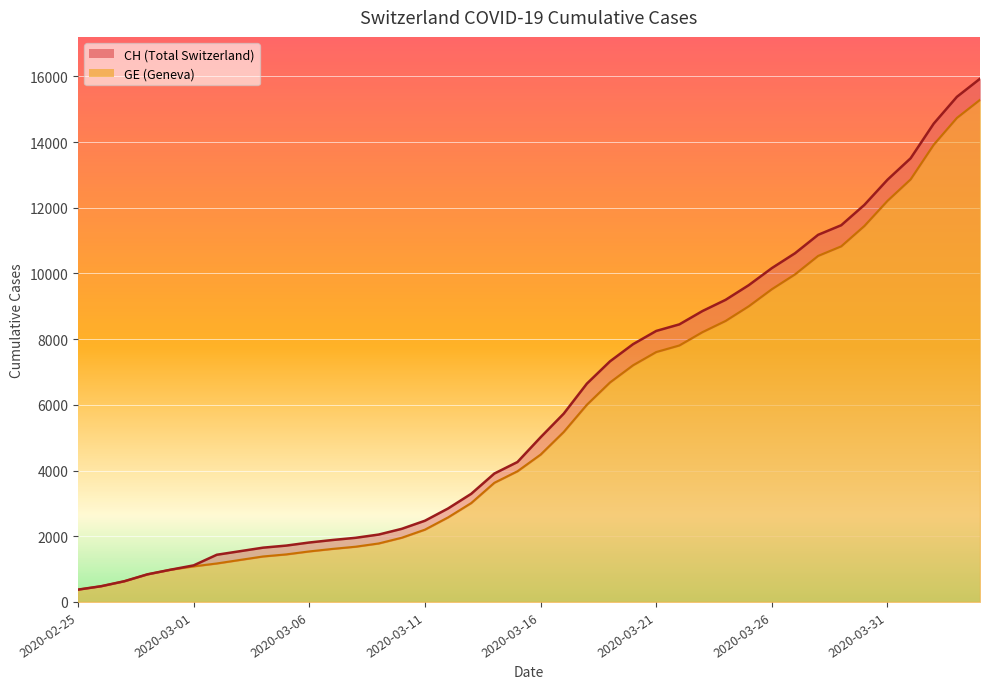

What position from the left is 2020-03-27?

32